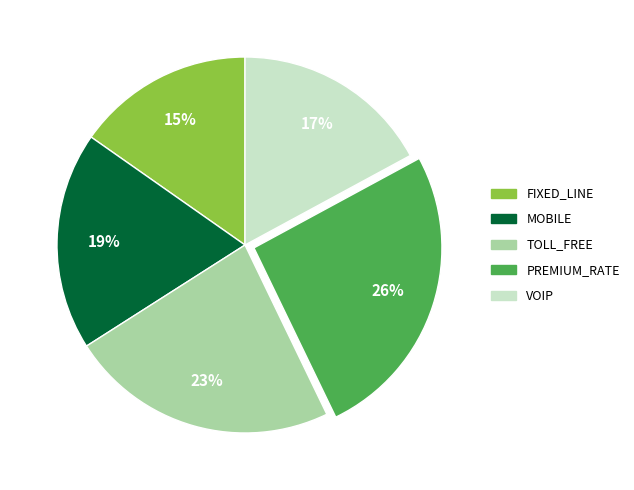

Which slice is the largest?

PREMIUM_RATE